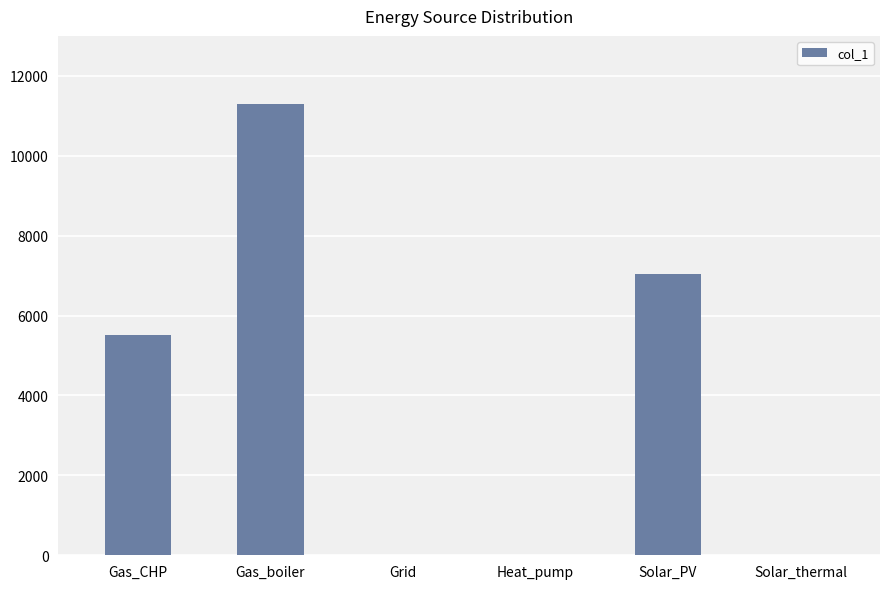

What is the sum of the values at Gas_boiler and Grid?

11290.8